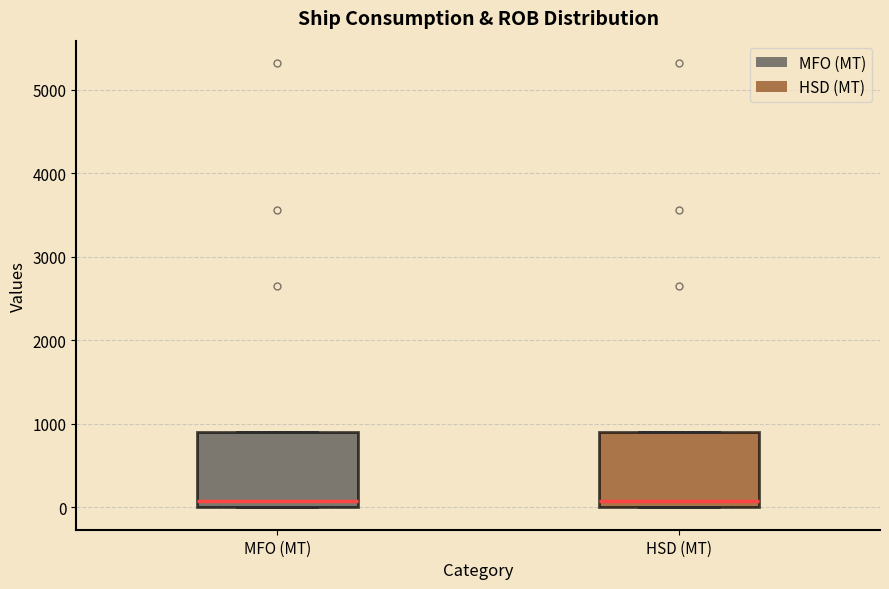

Reading left to right, read every box against the y-axis: the position of its median line, the range the box covers, and the ends of its whiskers. The values are not printed on the chart, so give them approximately, as read against the axis.

MFO (MT): median 100, box 0 to 900, whiskers 0 to 900
HSD (MT): median 100, box 0 to 900, whiskers 0 to 900